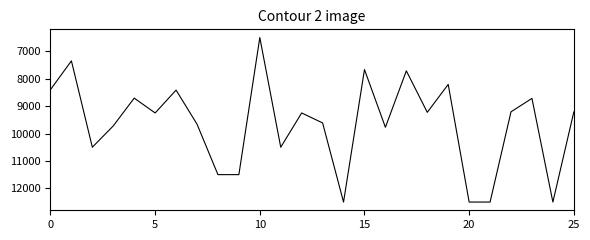

What is the smallest value displayed?

6500